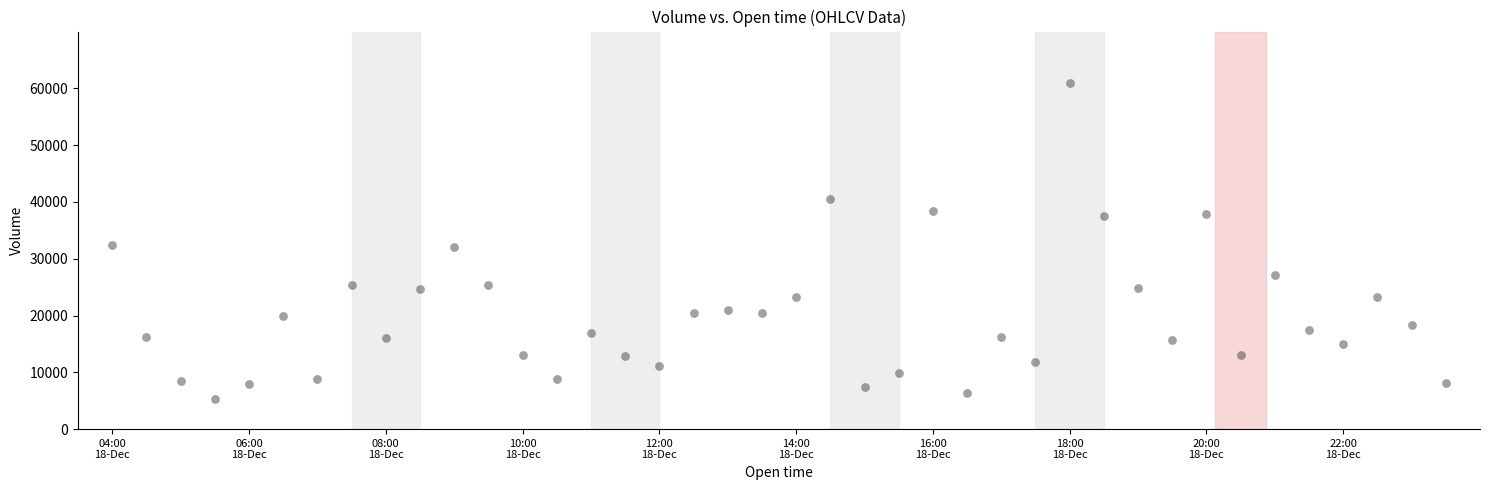

What is the range of Y values (max minus min)?

55611.0